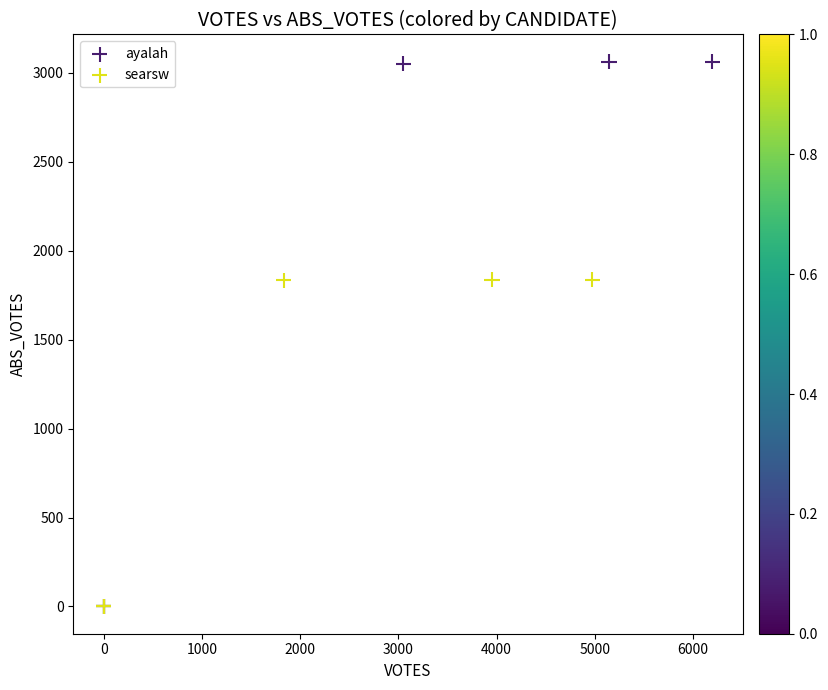

Which series contains the highest Y value?

ayalah